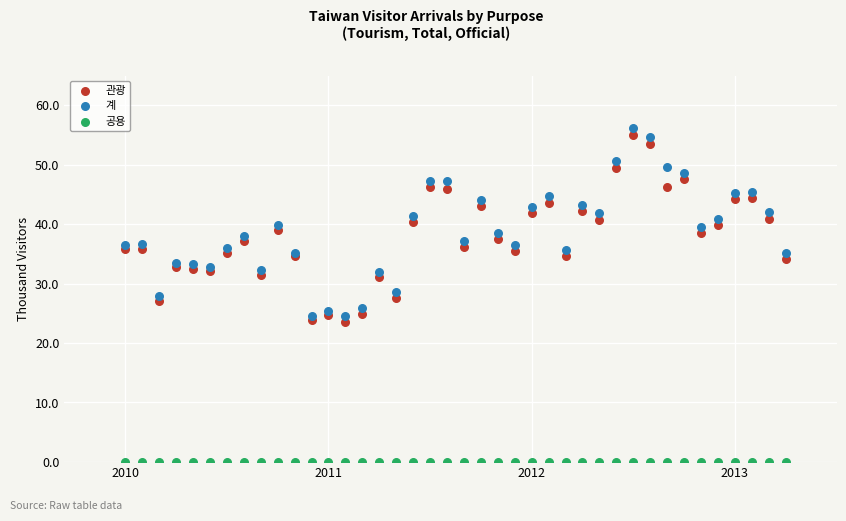

Which series has the widest spread of Y values?

계